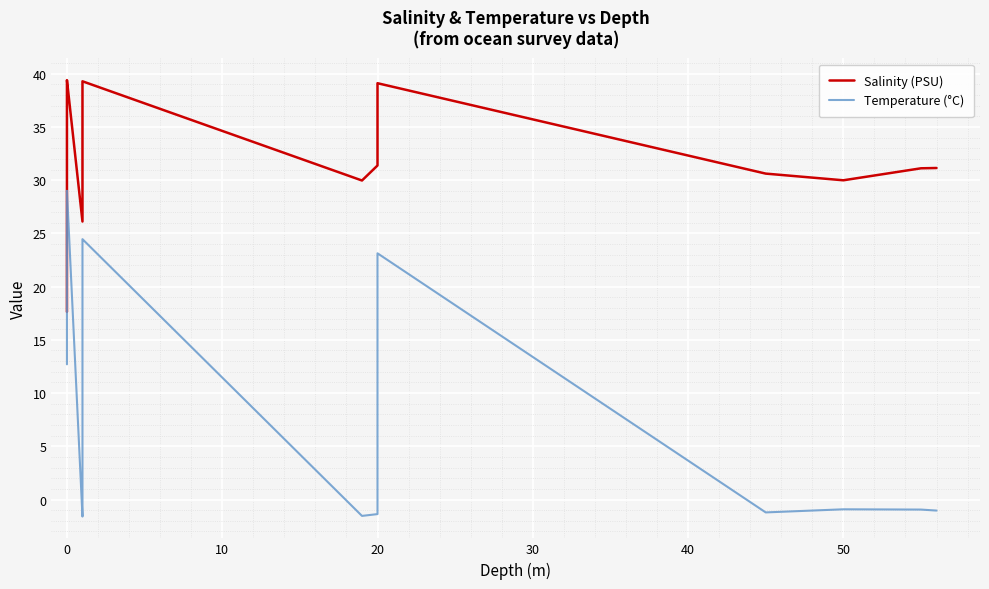

How many values in the Salinity (PSU) series exceed 34?

16